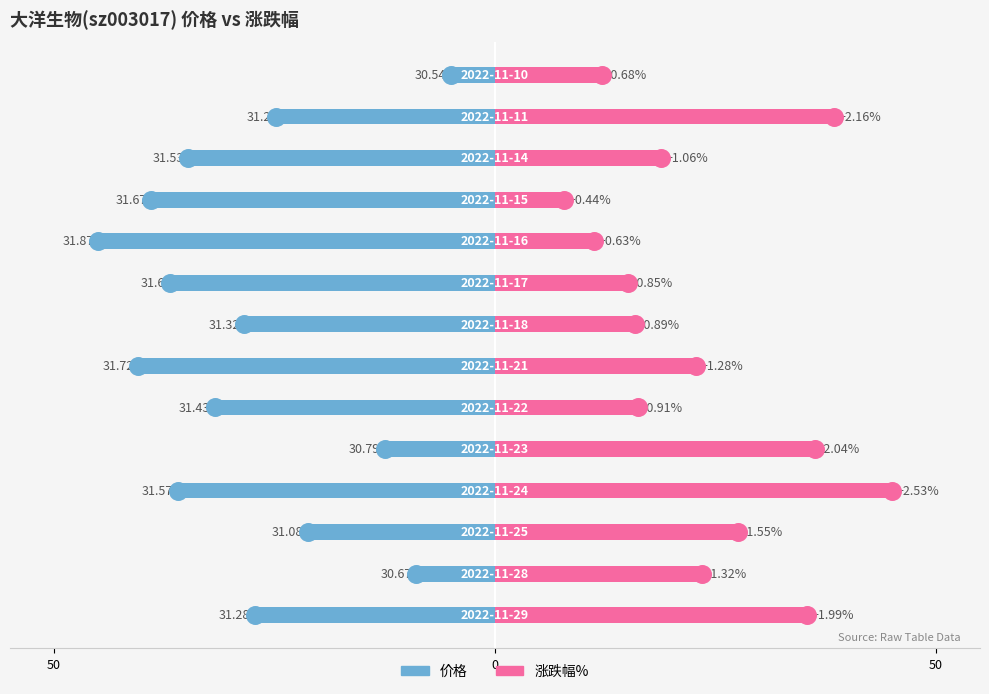

How many bars are there in each group?

2